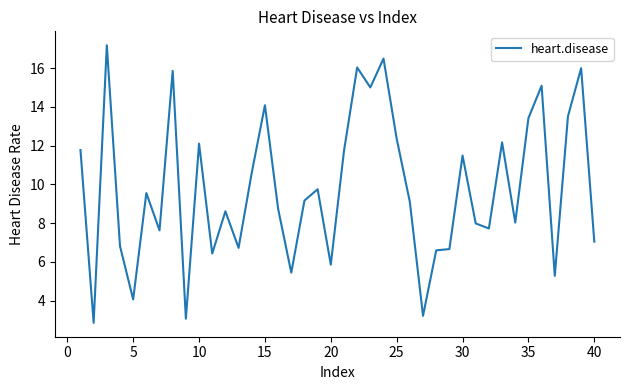

What is the minimum value shown in the chart?

2.9